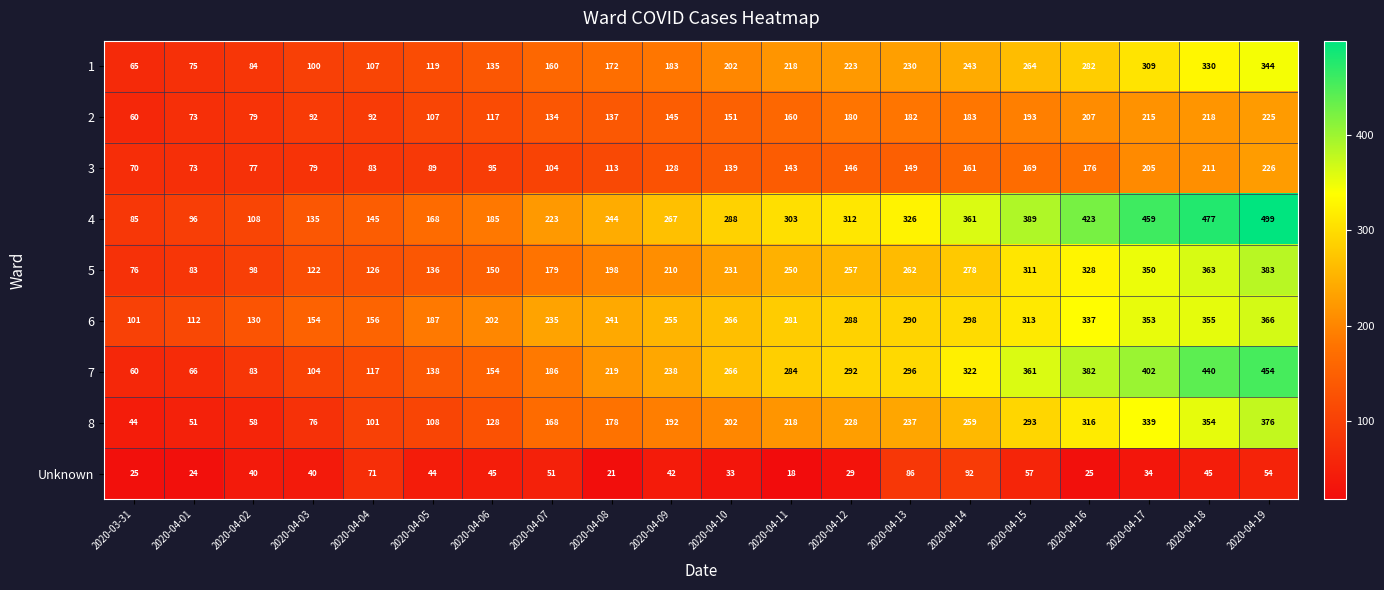

The 6 series shows 74 at 2020-04-03. True or false?

False